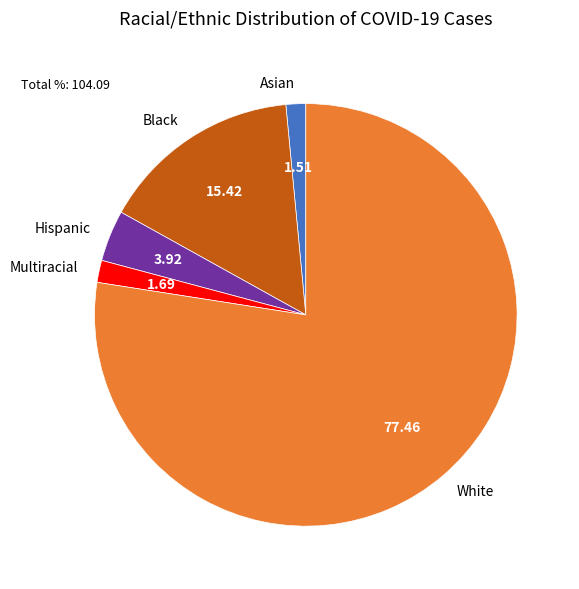

Does any single category account for the majority?

Yes